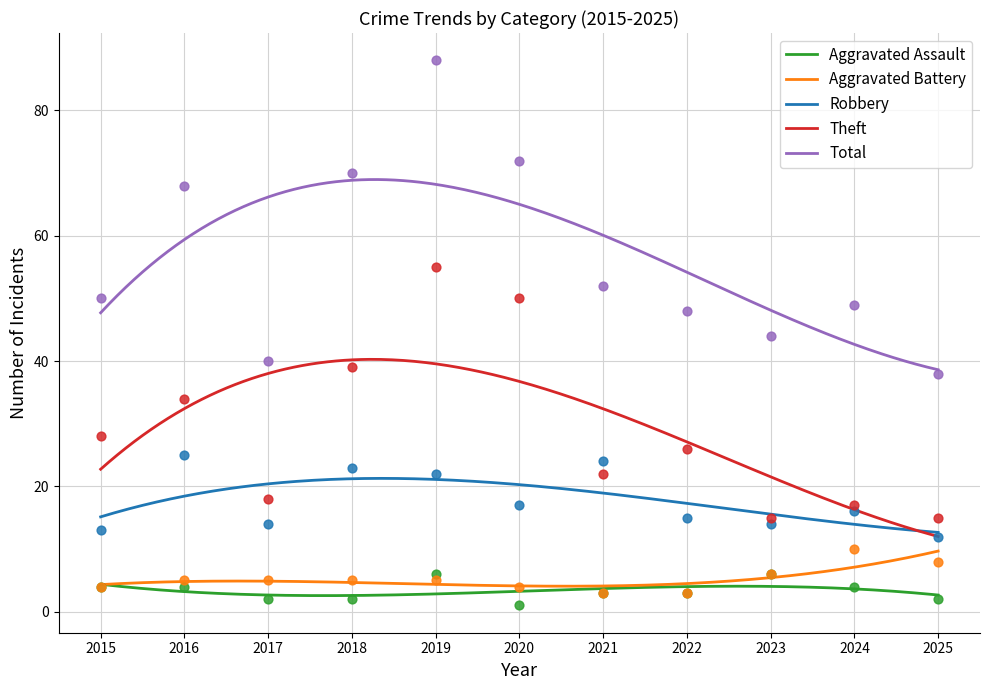

Which series has the largest Y range (max minus min)?

Total